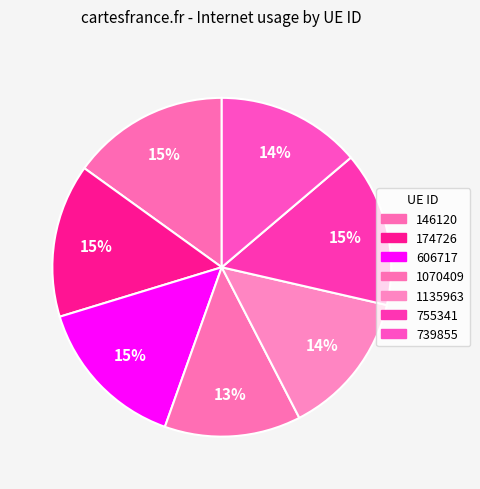

Count the number of slices in the pie.

7